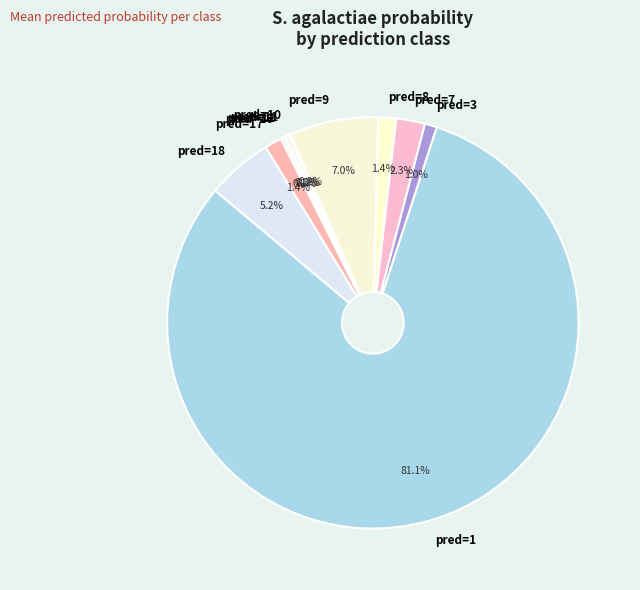

Between pred=18 and pred=8, which is larger?

pred=18